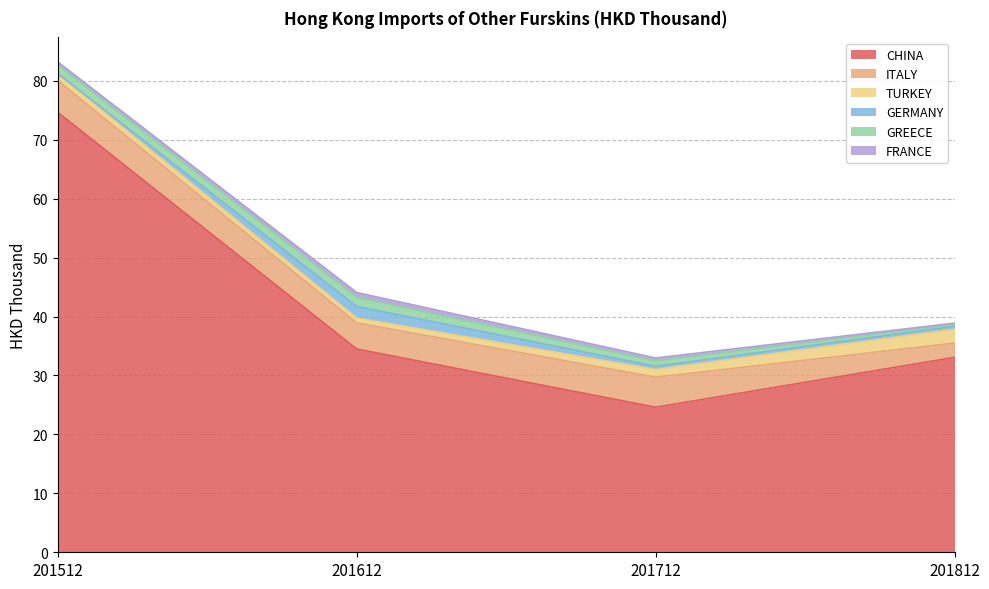

Between 201612 and 201512, which is larger?

201512